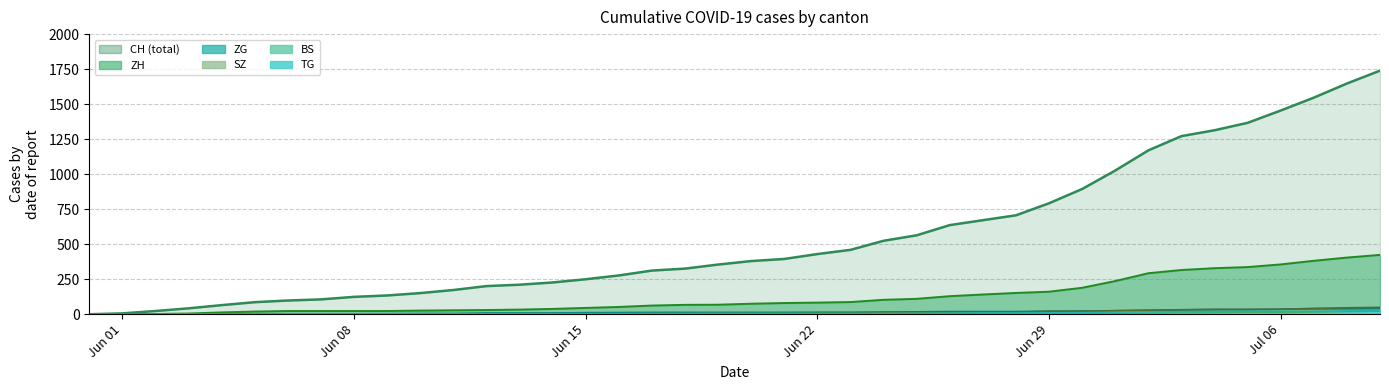

How many lines are shown in the chart?

6